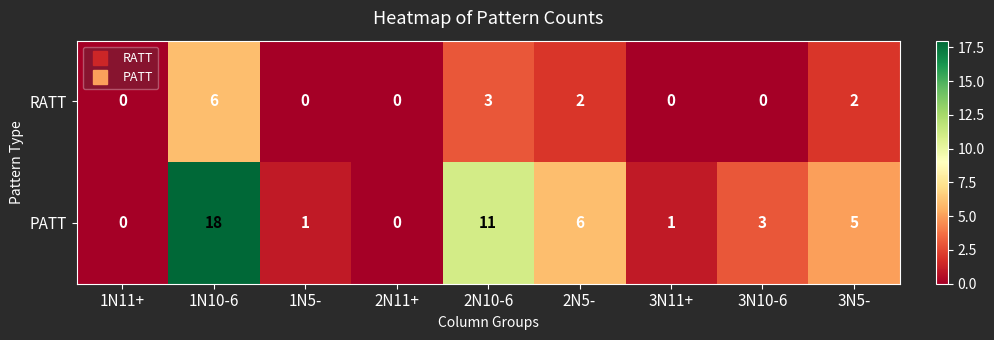

Rank the series by their average value, from lowest to highest.

RATT, PATT